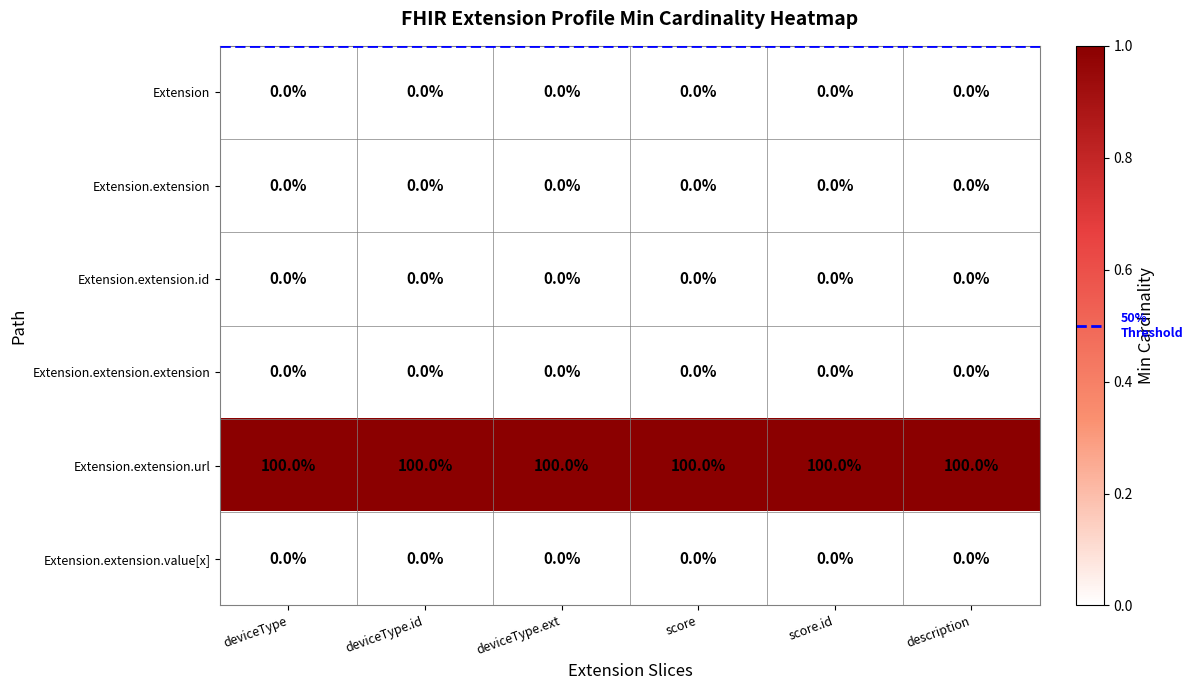

The value of Extension.extension.id at description is 0. True or false?

True